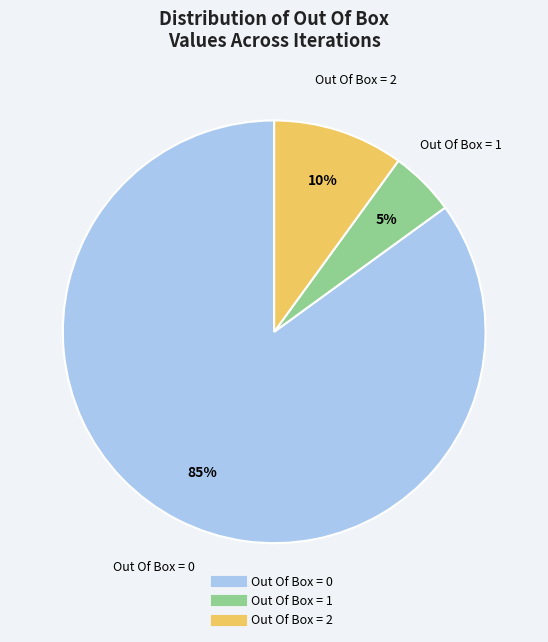

Combined, do Out Of Box = 2 and Out Of Box = 1 account for over 50%?

No